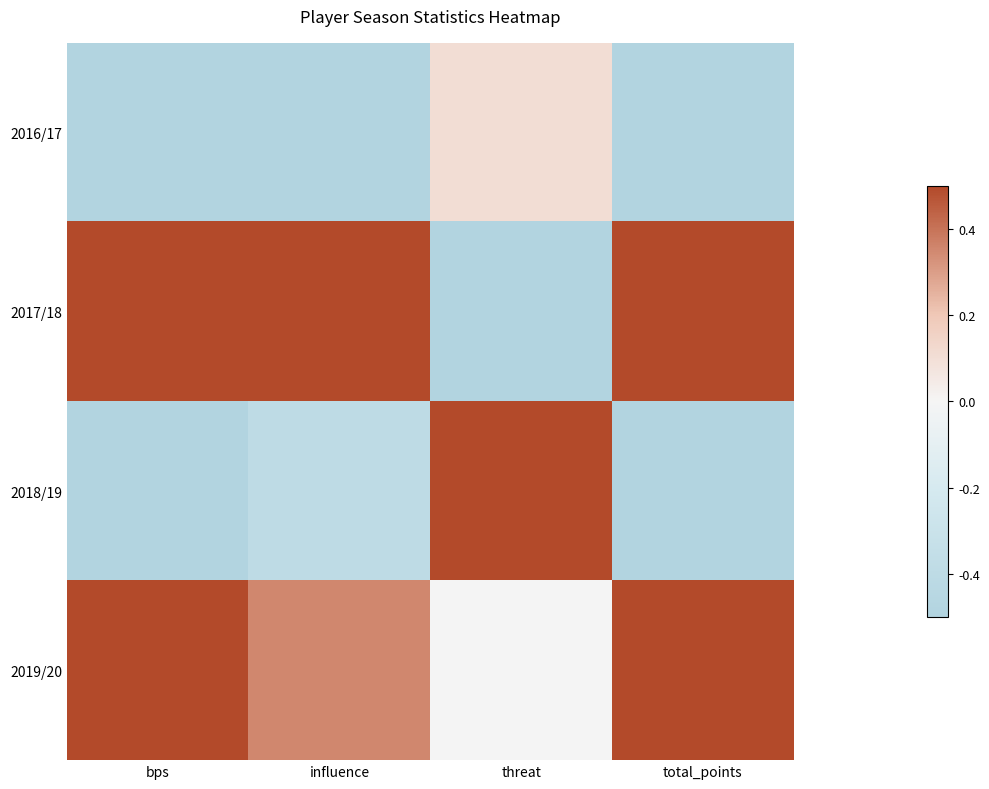

Which label corresponds to the largest value in the chart?

influence